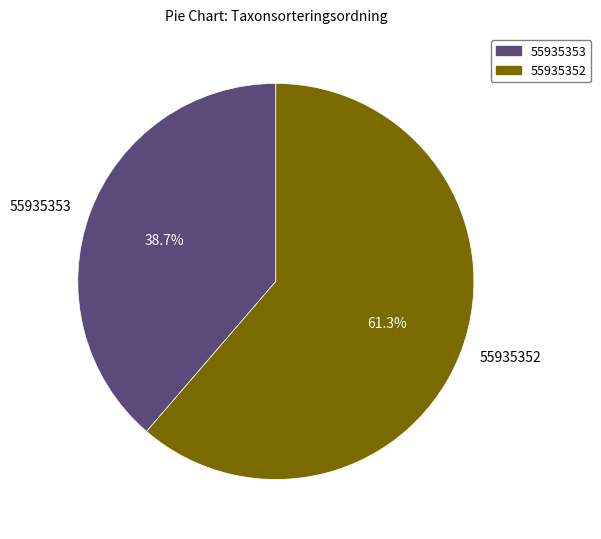

Which category has the smallest portion of the pie?

55935353